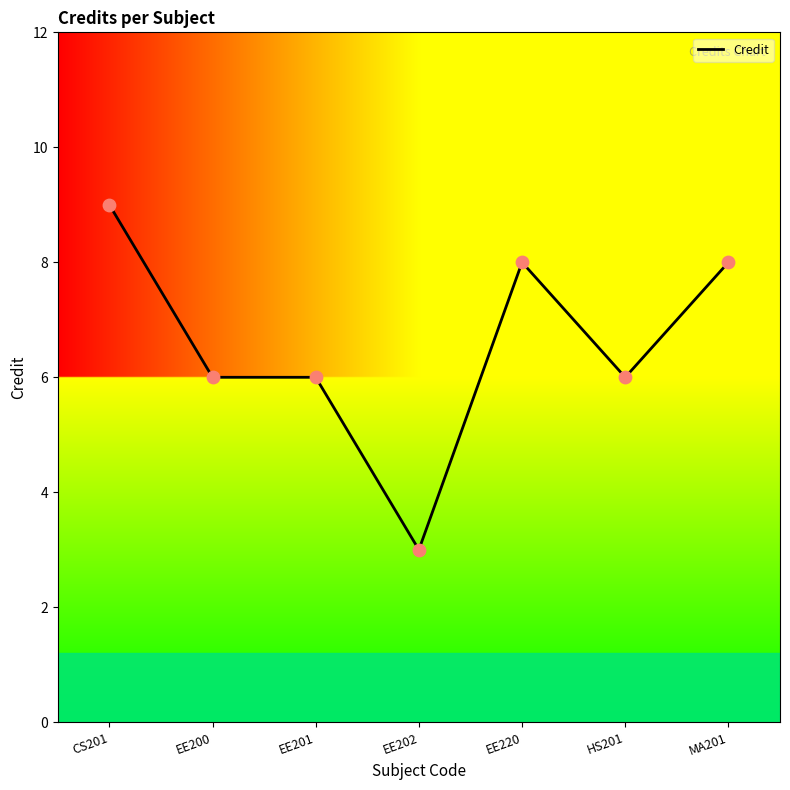

Approximately how many times larger is the value at CS201 compared to EE220?

1.1